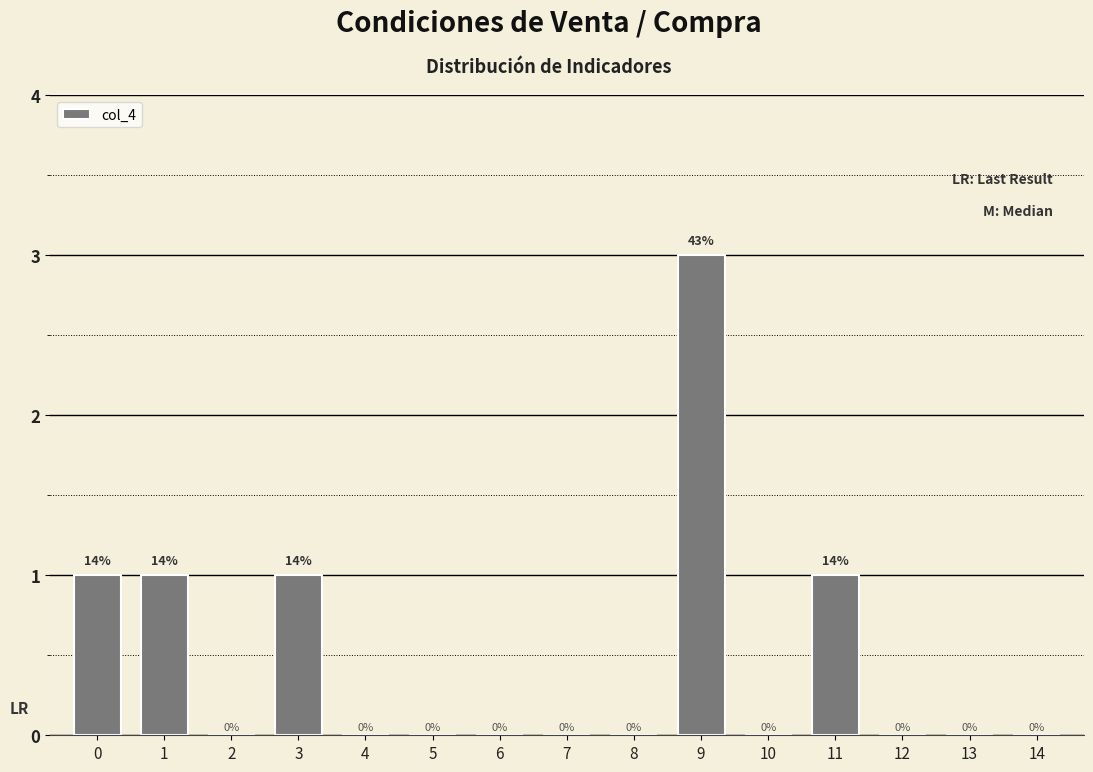

Reading left to right, what are all the values shown in this chart?

0=1	1=1	2=0	3=1	4=0	5=0	6=0	7=0	8=0	9=3	10=0	11=1	12=0	13=0	14=0